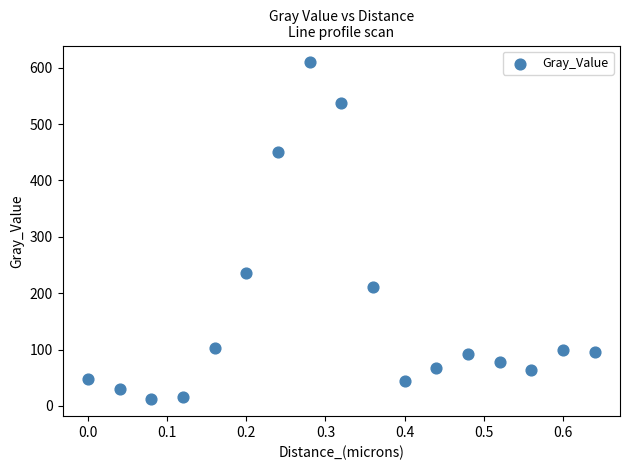

What is the range of X values (max minus min)?

0.6